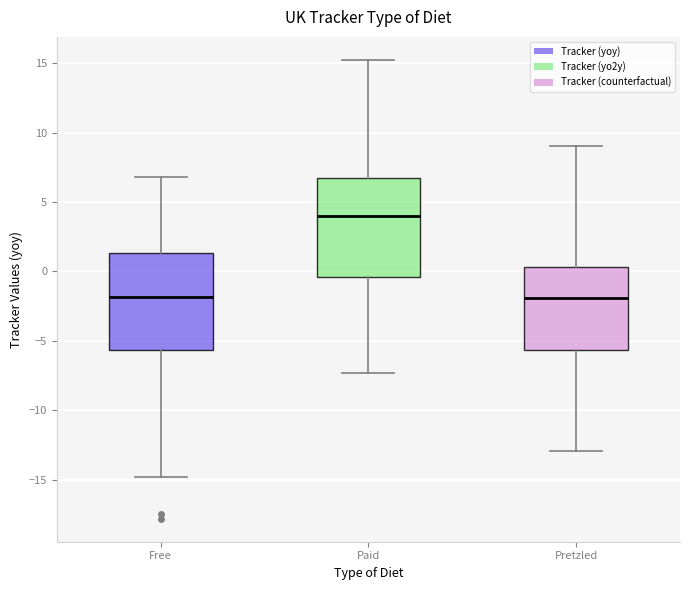

Where is the lower edge of the box for Pretzled on the y-axis? The values are not printed on the chart, so give them approximately, as read against the axis.

-5.5